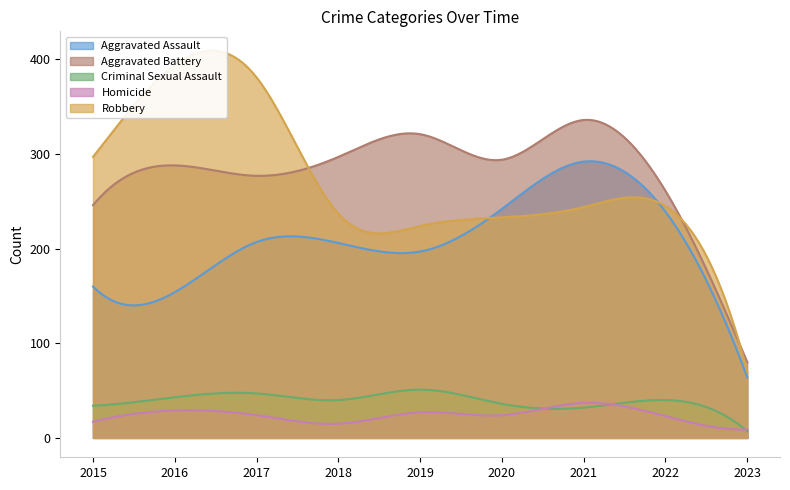

Reading left to right, extract all data points from this chart.

Aggravated Assault: 2015=160	2016=154	2017=207	2018=206	2019=197	2020=242	2021=292	2022=239	2023=64
Aggravated Battery: 2015=246	2016=288	2017=277	2018=297	2019=321	2020=294	2021=336	2022=261	2023=80
Criminal Sexual Assault: 2015=34	2016=43	2017=47	2018=40	2019=51	2020=36	2021=32	2022=40	2023=7
Homicide: 2015=17	2016=29	2017=24	2018=15	2019=27	2020=24	2021=37	2022=23	2023=9
Robbery: 2015=297	2016=394	2017=381	2018=237	2019=224	2020=233	2021=244	2022=245	2023=70